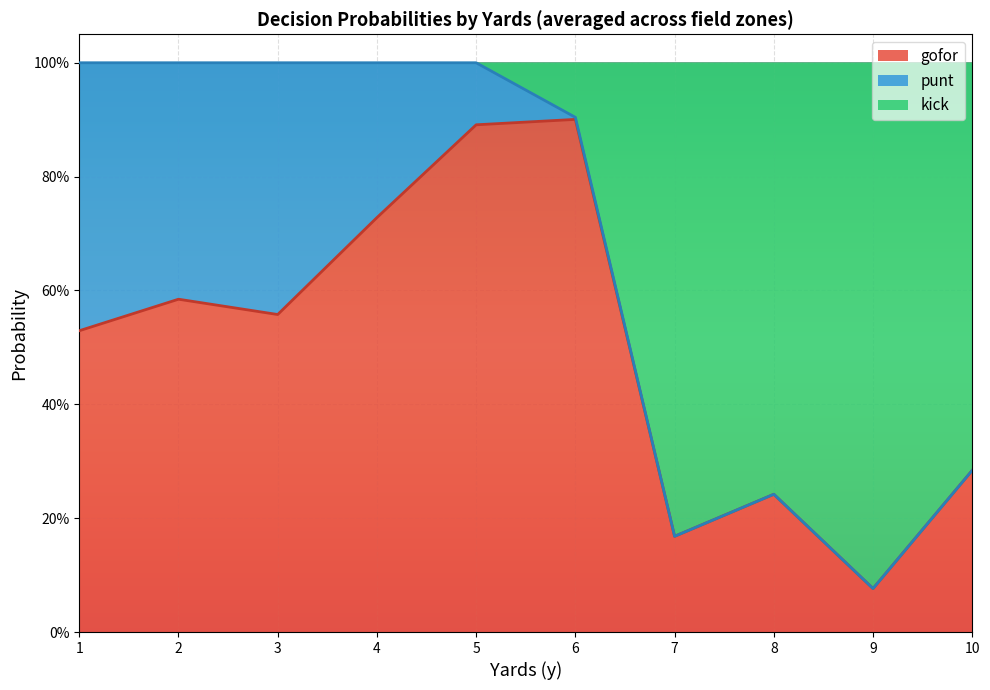

At which category does punt reach its first local peak?

1